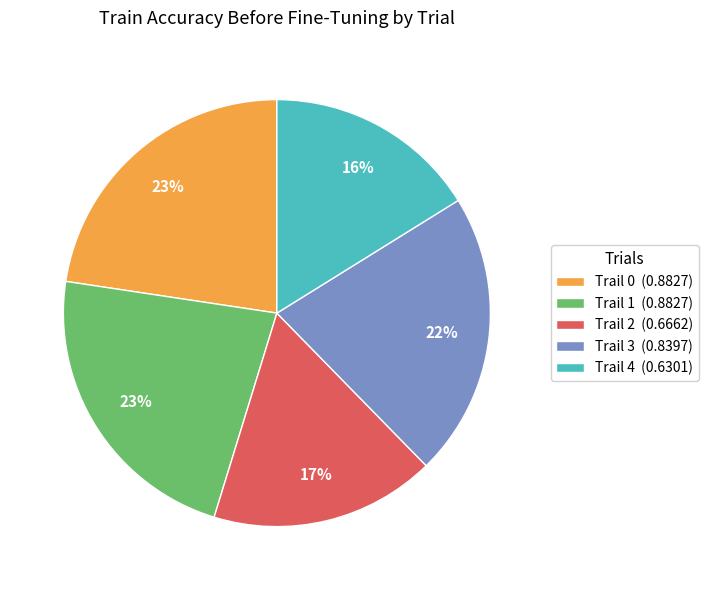

Which slice is the smallest?

Trail 4